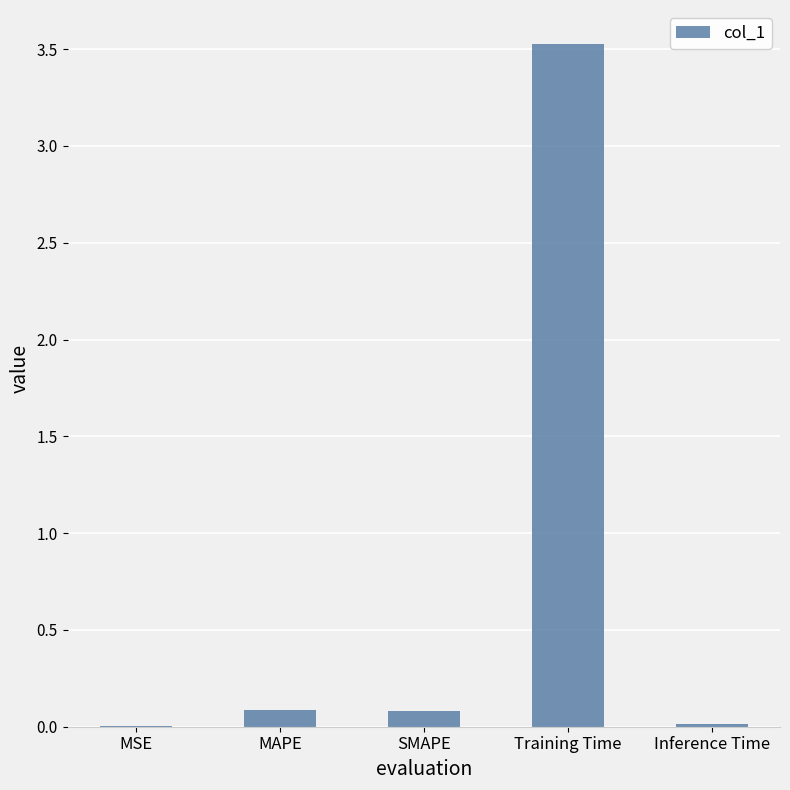

Does the chart contain stacked bars?

No